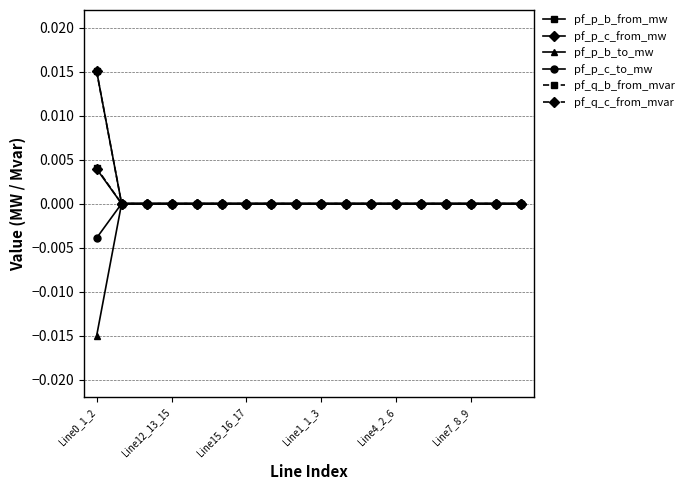

True or false: pf_p_c_to_mw has more than 0 points higher than both neighbors.

True